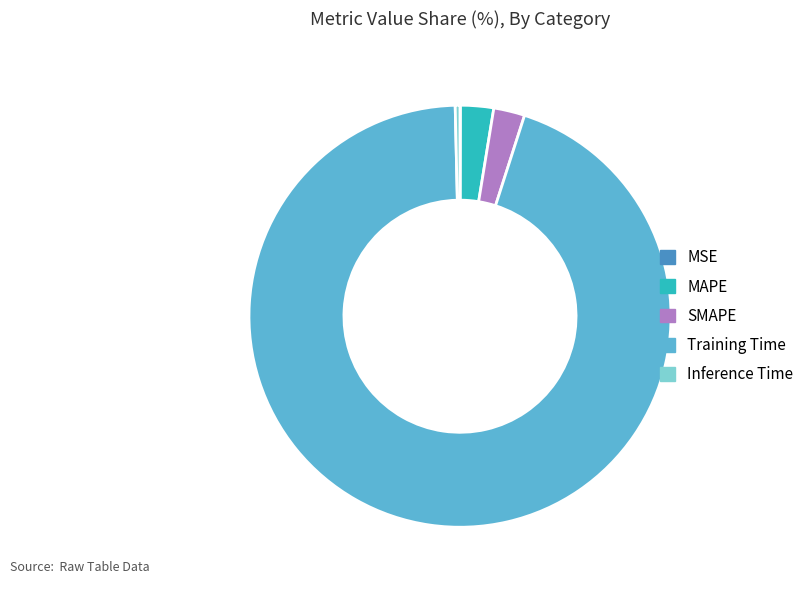

Is it true that Inference Time is 0% of the pie?

True